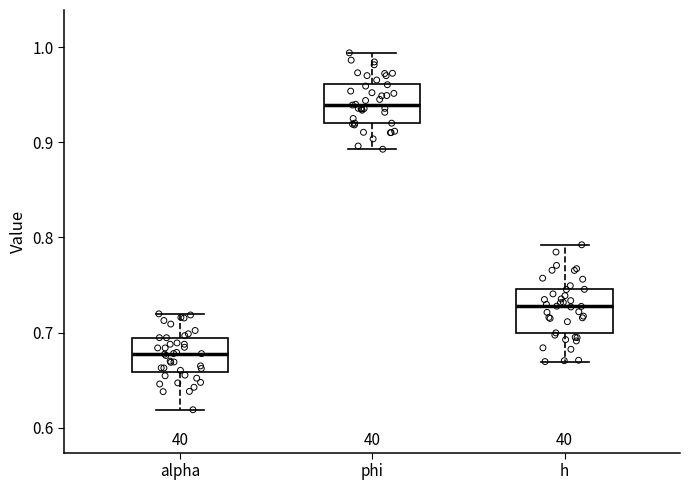

Reading left to right, read every box against the y-axis: the position of its median line, the range the box covers, and the ends of its whiskers. The values are not printed on the chart, so give them approximately, as read against the axis.

alpha: median 0.68, box 0.66 to 0.69, whiskers 0.62 to 0.72
phi: median 0.94, box 0.92 to 0.96, whiskers 0.89 to 0.99
h: median 0.73, box 0.70 to 0.75, whiskers 0.67 to 0.79